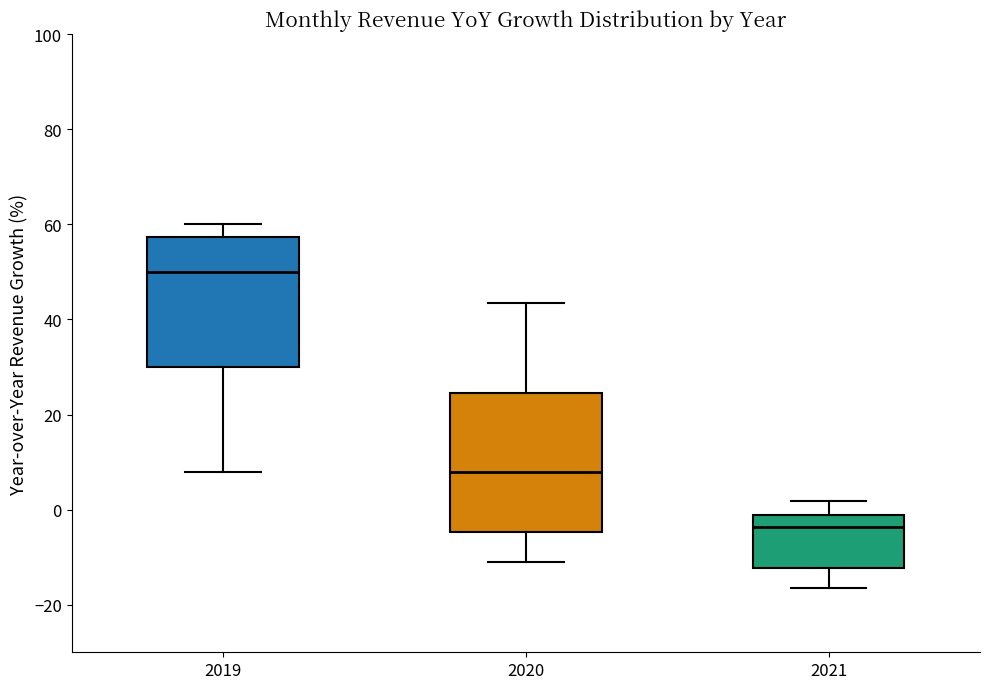

Which box's median line is the highest?

2019